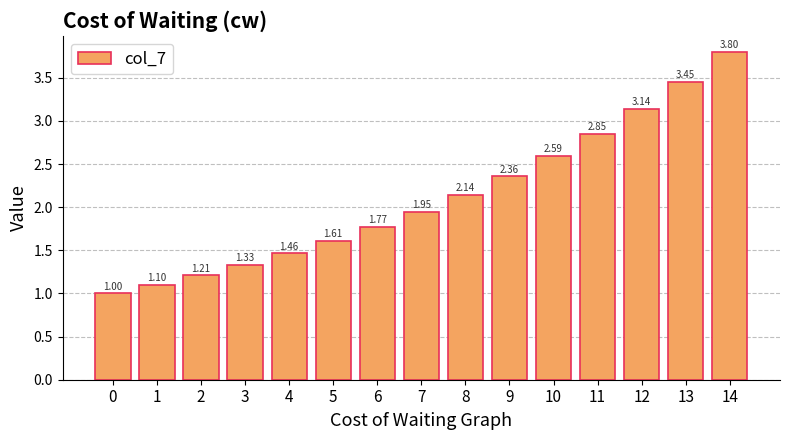

How many values exceed 1?

14